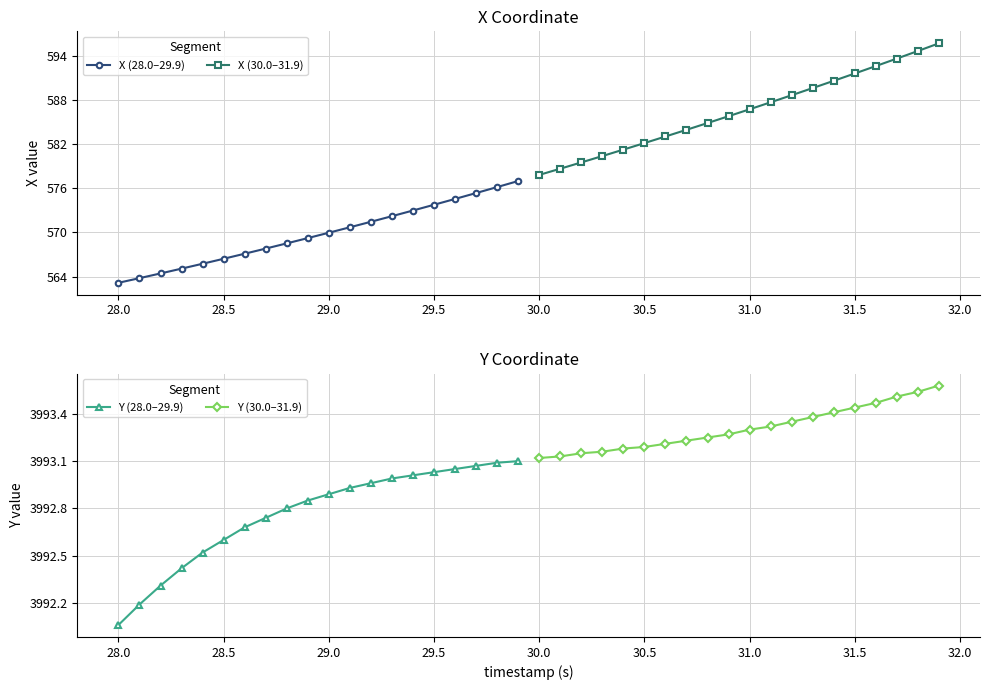

What is the difference between the maximum and minimum values in the X (28.0–29.9) series?

13.8